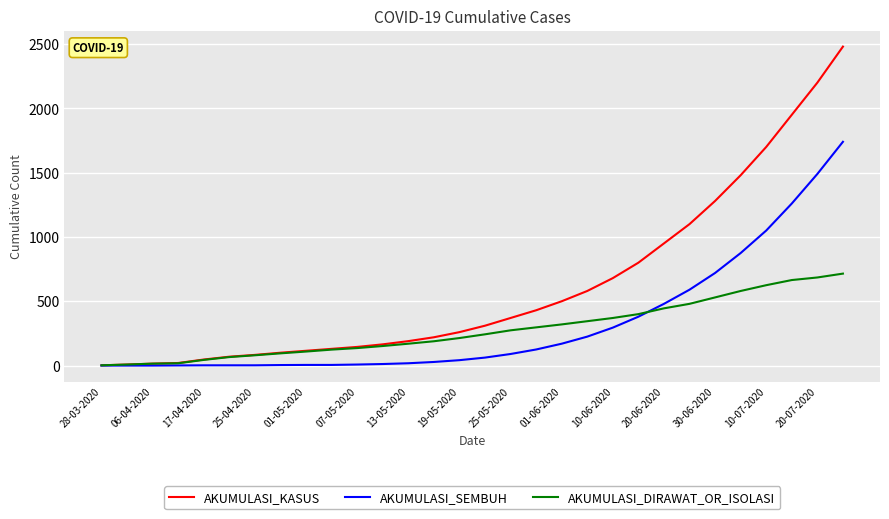

What are all the series names shown in the legend?

AKUMULASI_KASUS, AKUMULASI_SEMBUH, AKUMULASI_DIRAWAT_OR_ISOLASI